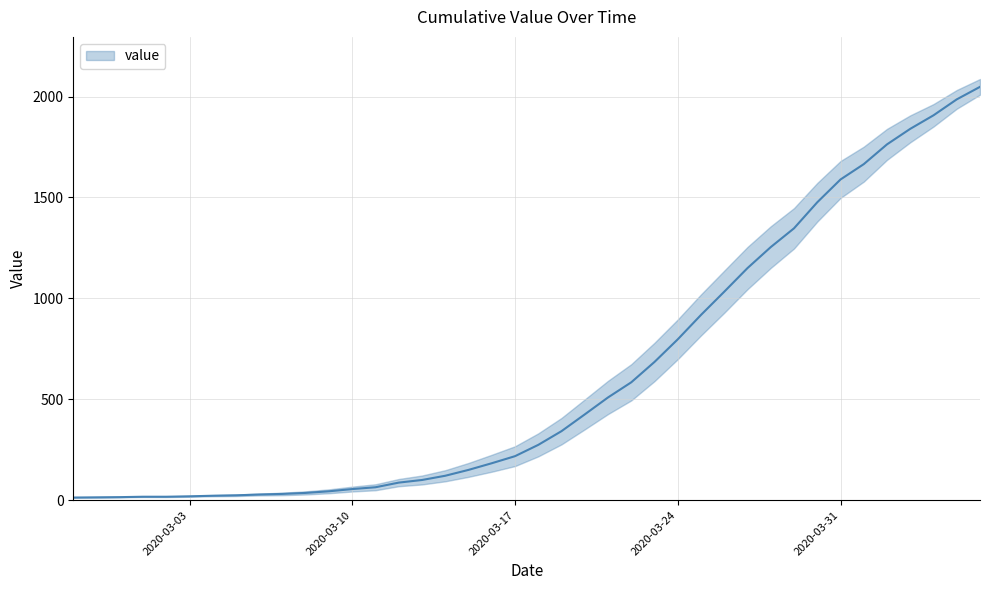

The value at 2020-03-22 is 584. True or false?

True